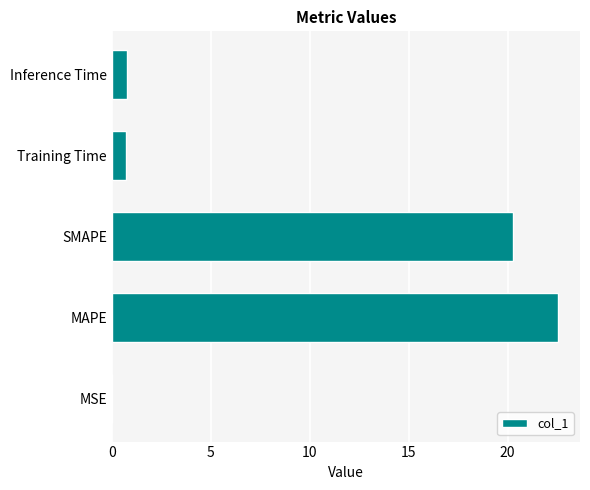

What is the sum of all values?

44.3